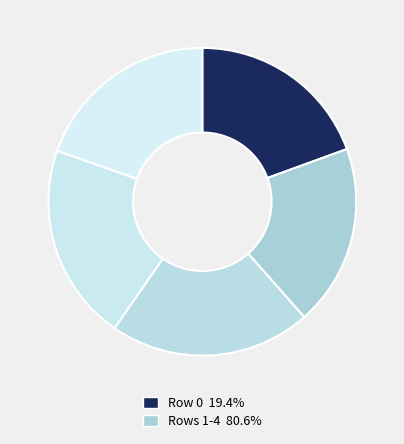

Which slice is the largest?

2